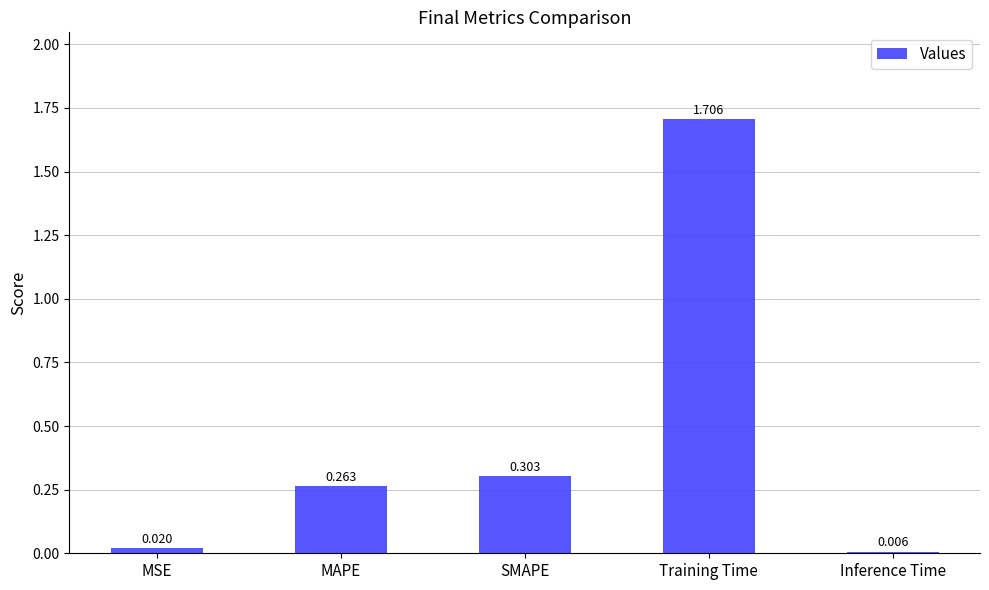

Count the number of categories in the chart.

5